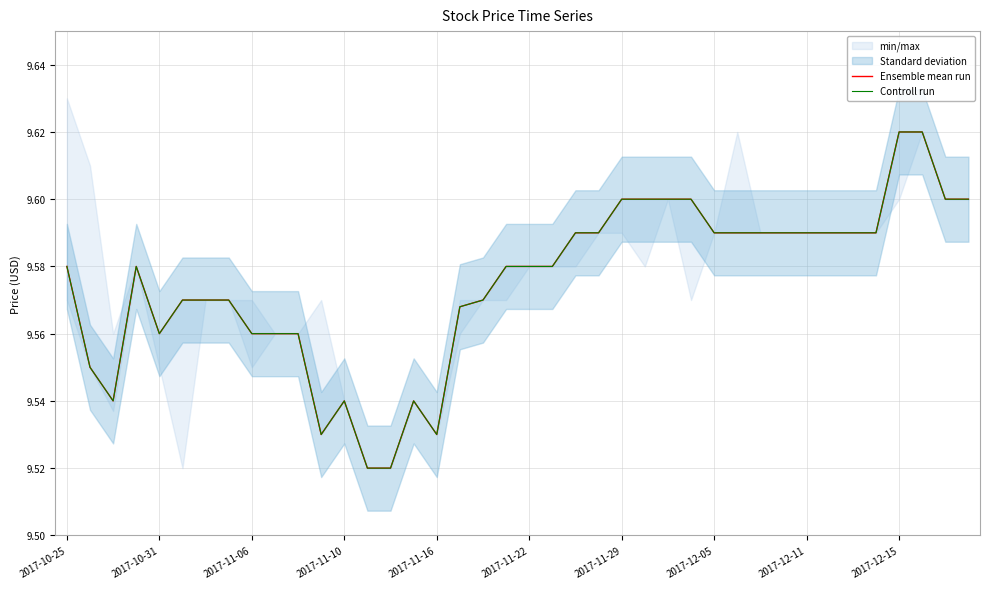

True or false: Ensemble mean run and Controll run cross at least once.

False